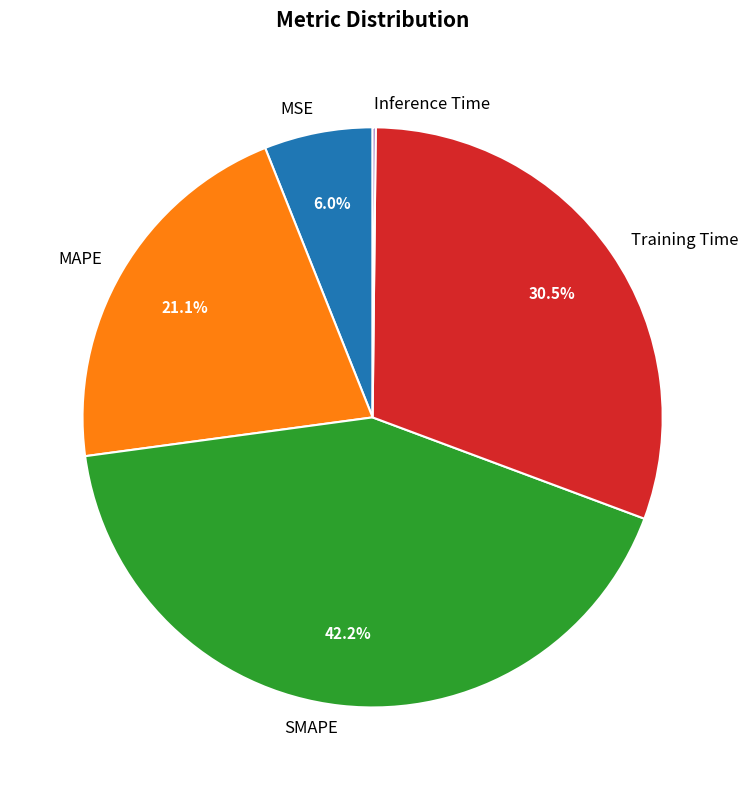

To the nearest percent, what percentage of the pie is SMAPE?

42%